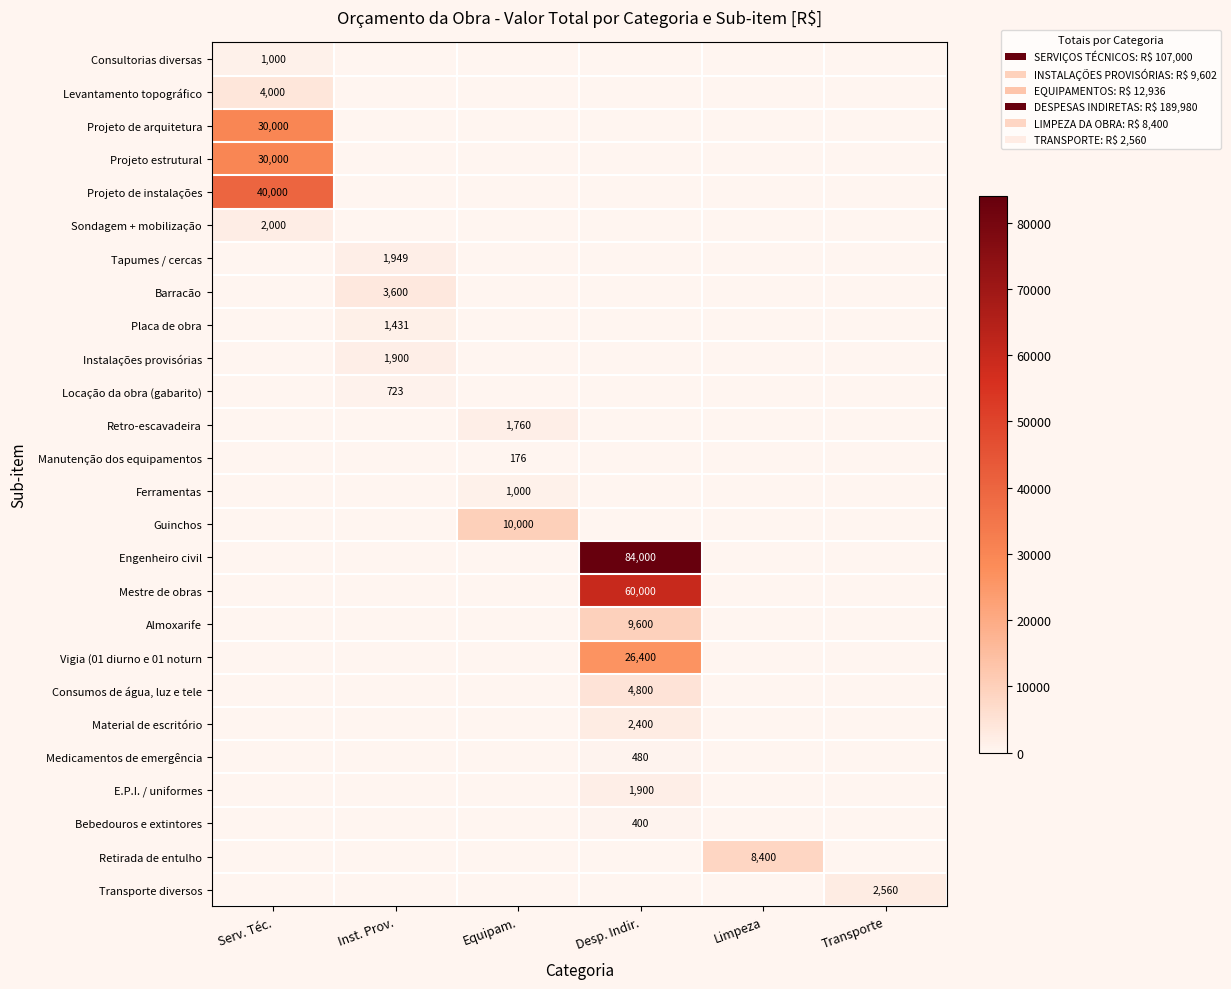

The Sondagem + mobilização series shows 3387 at Serv. Téc.. True or false?

False